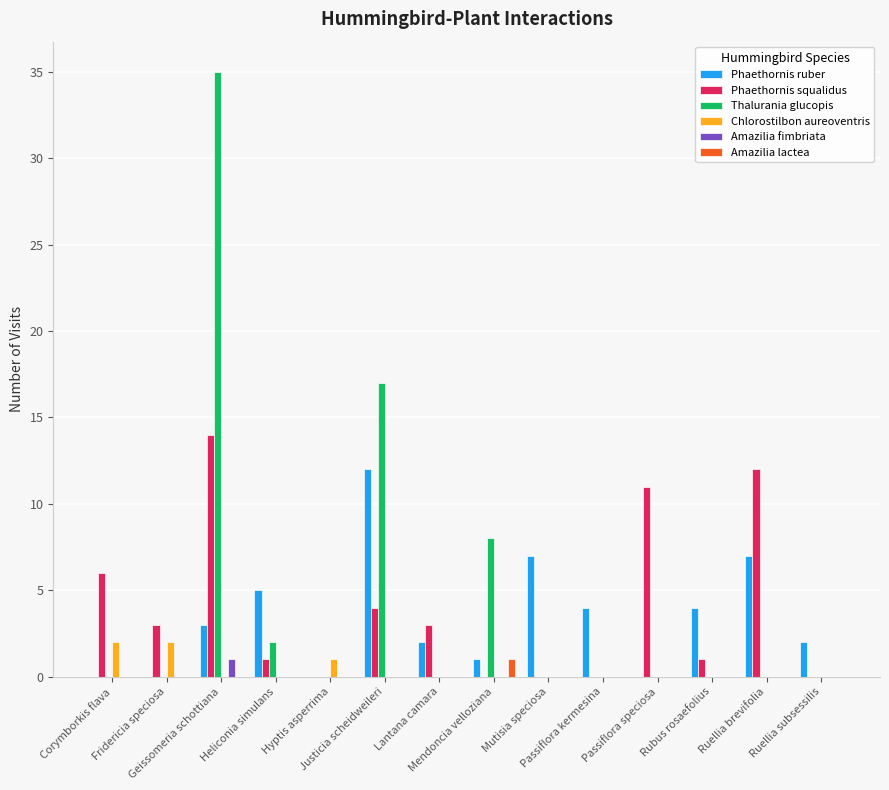

What is the approximate value of Phaethornis ruber at Passiflora kermesina, to the nearest 5?

5